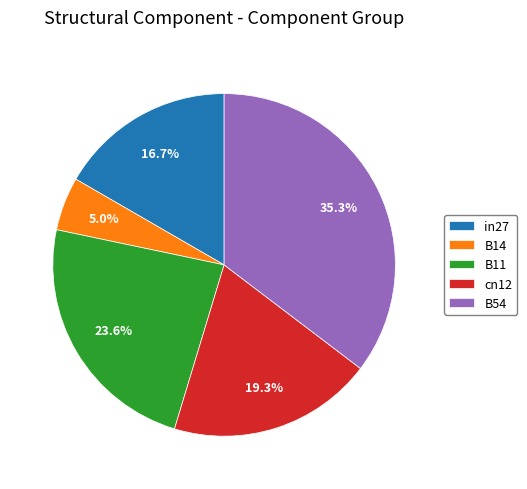

True or false: B11 accounts for 16% of the total.

False